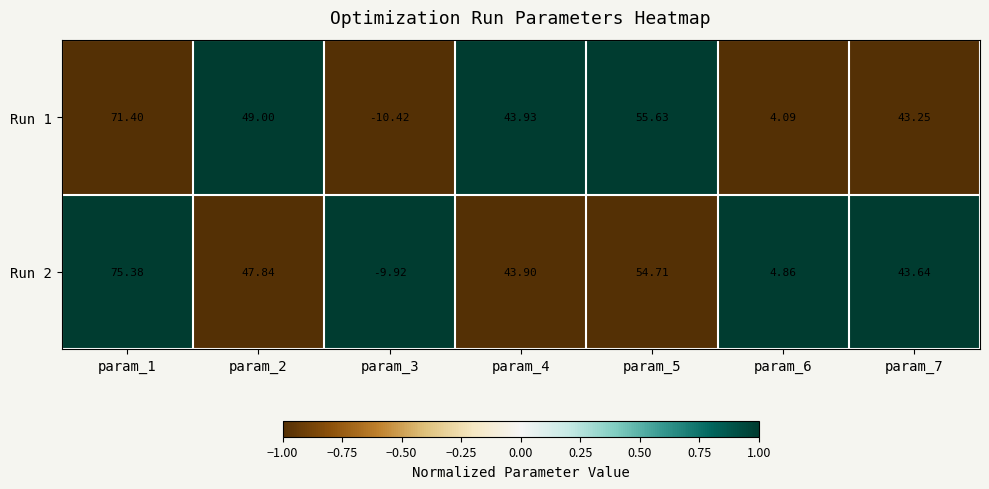

Is the value of Run 2 at param_4 greater than the value of Run 1 at param_6?

Yes